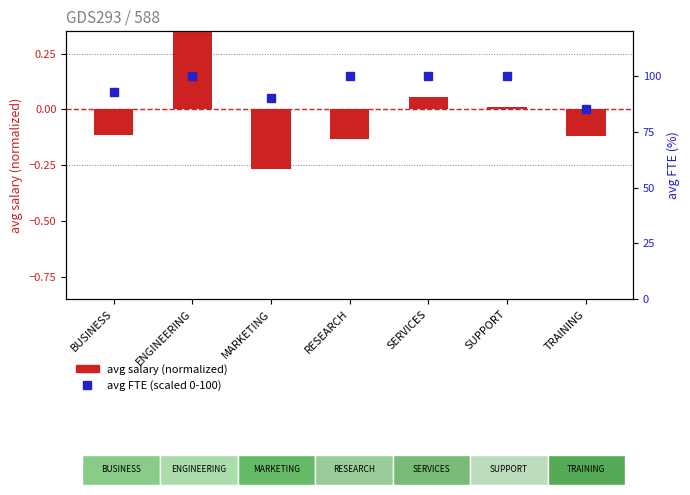

List the series in order of their peak value, highest first.

avg FTE (scaled 0-100), avg salary (normalized)